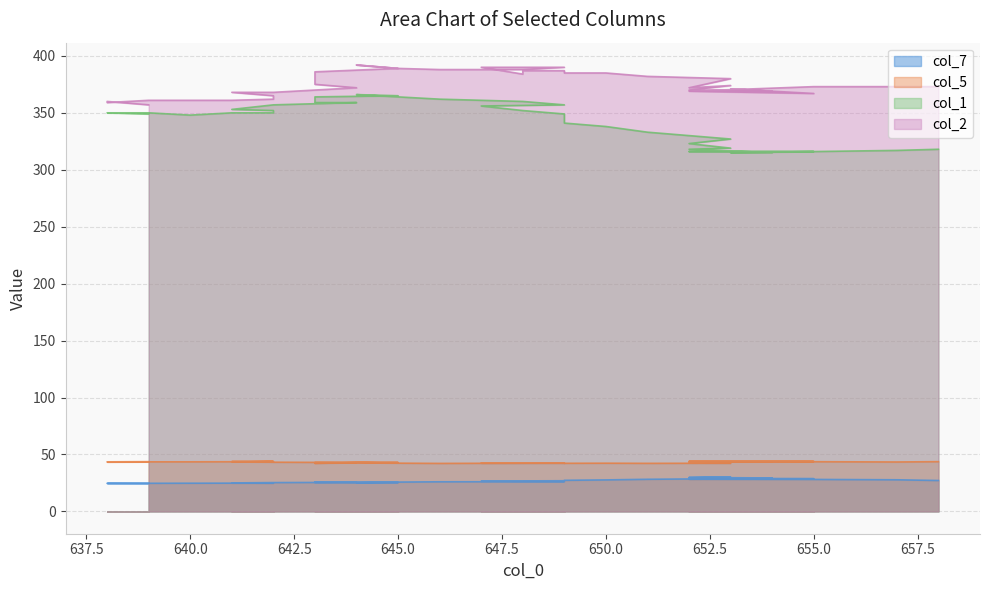

True or false: col_2 and col_5 cross at least once.

False